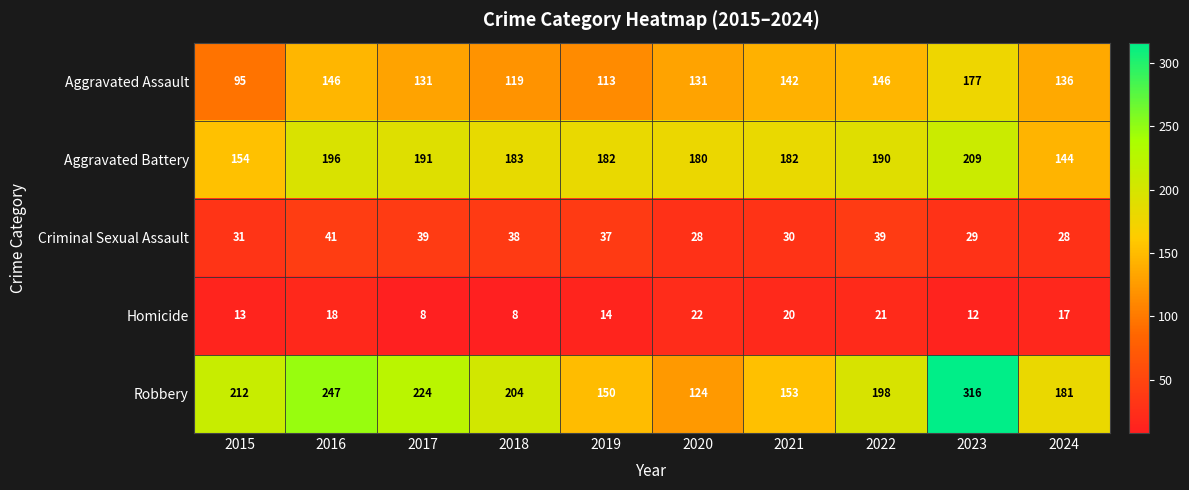

What is the total value across all series at 2018?

552